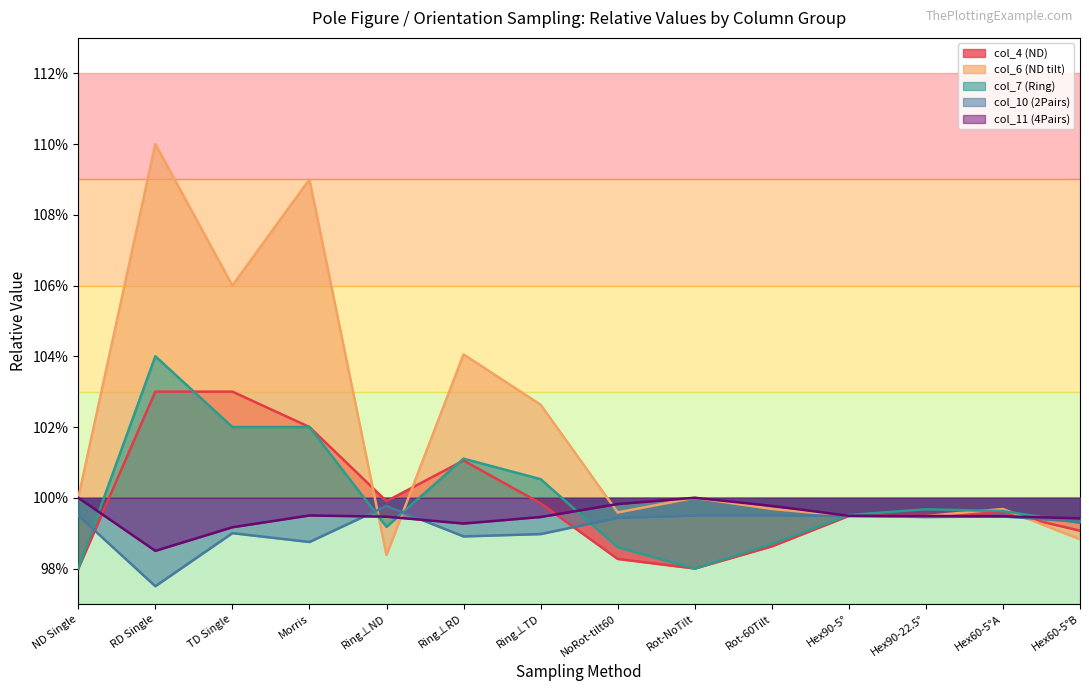

True or false: TD Single and RD Single cross at least once.

True